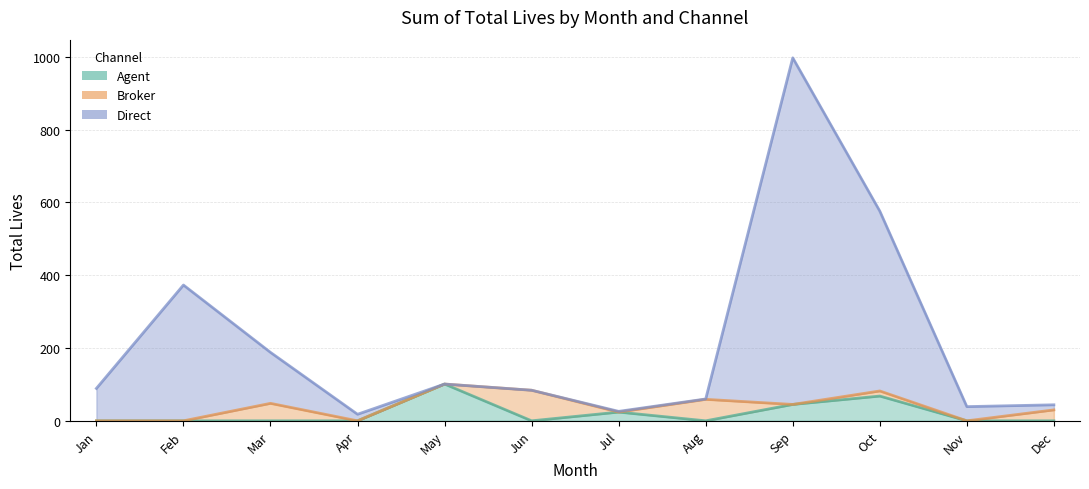

True or false: Agent and Direct intersect in this chart.

False